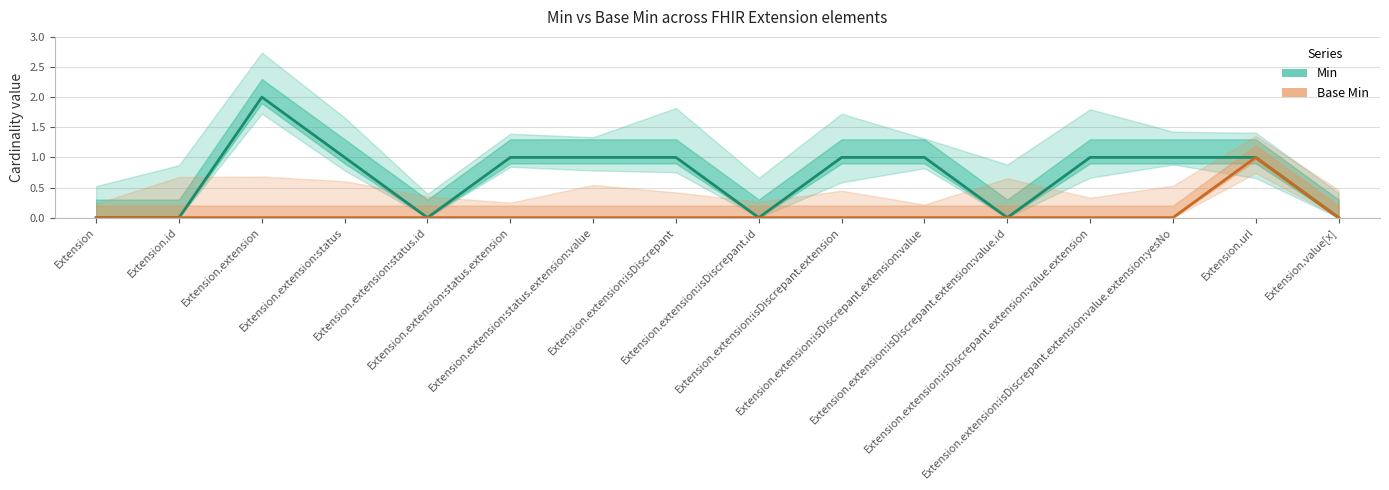

True or false: Base Min and Min cross at least once.

False